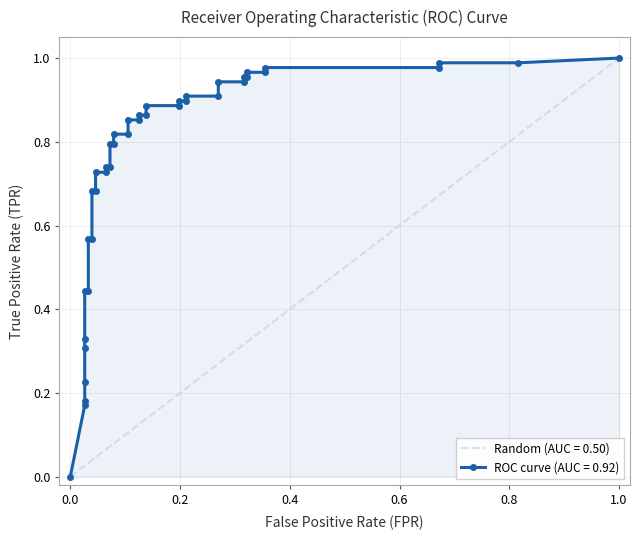

Reading left to right, extract all data points from this chart.

fpr: 0.0	0.0	0.0	0.0	0.0	0.0	0.0	0.0	0.0	0.0	0.0	0.0	0.0	0.1	0.1	0.1	0.1	0.1	0.1	0.1	0.1	0.1	0.1	0.1	0.1	0.2	0.2	0.2	0.2	0.3	0.3	0.3	0.3	0.3	0.3	0.4	0.4	0.7	0.7	0.8
tpr: 0.0	0.2	0.2	0.2	0.3	0.3	0.4	0.4	0.6	0.6	0.7	0.7	0.7	0.7	0.7	0.7	0.8	0.8	0.8	0.8	0.9	0.9	0.9	0.9	0.9	0.9	0.9	0.9	0.9	0.9	0.9	0.9	1.0	1.0	1.0	1.0	1.0	1.0	1.0	1.0